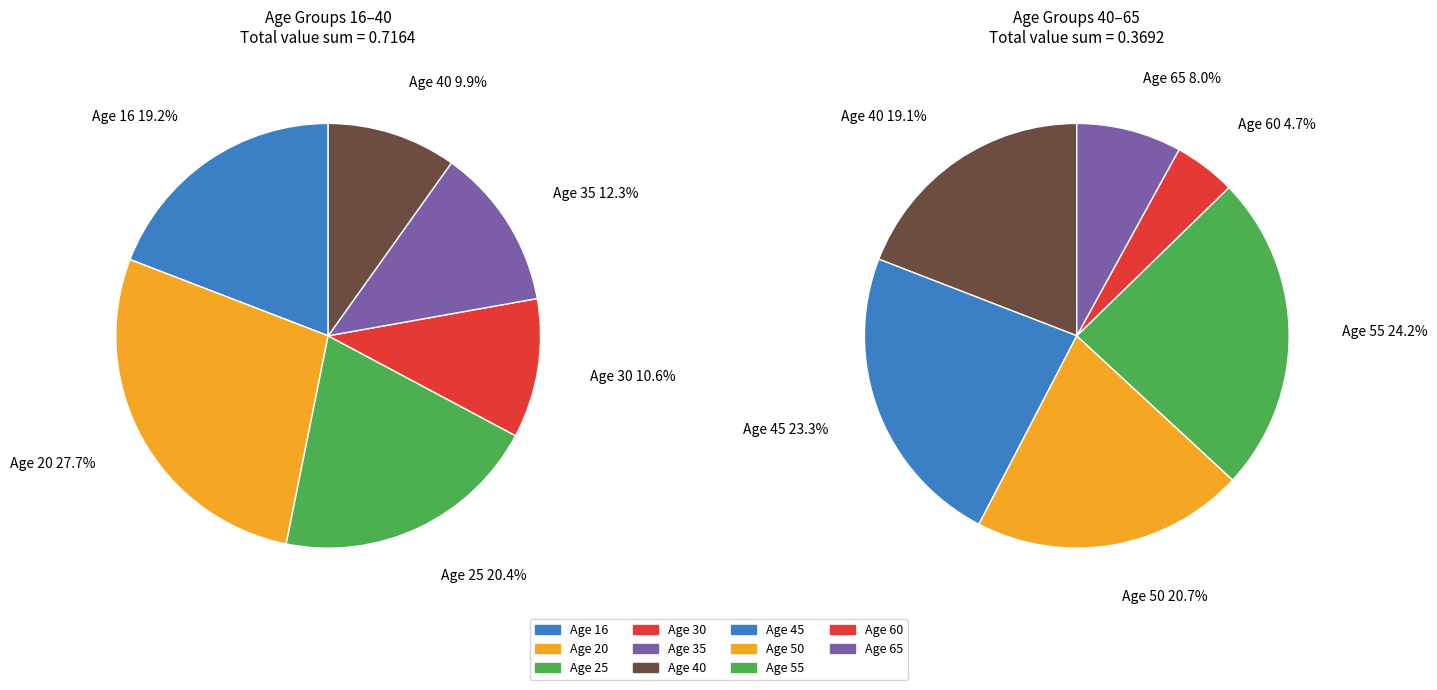

Which category has the biggest portion of the pie?

20